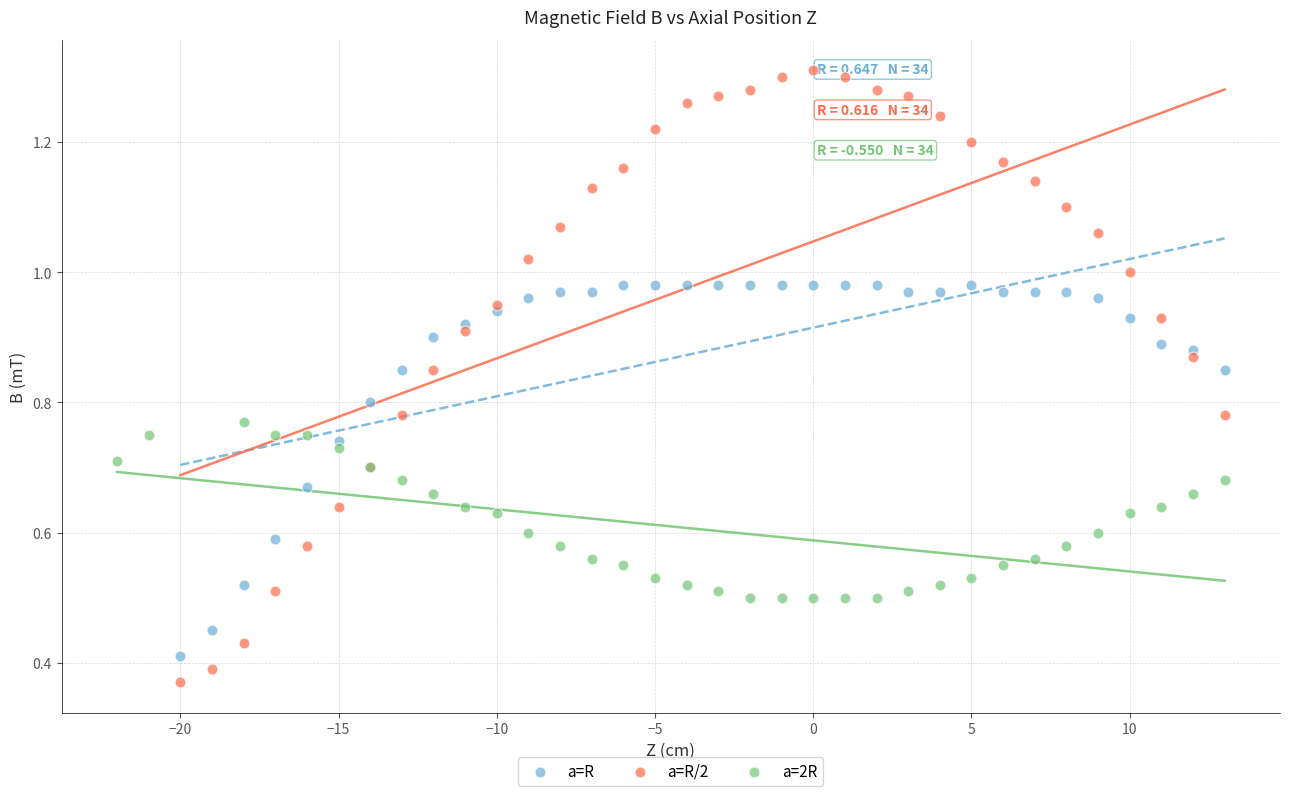

Which series has the largest Y range (max minus min)?

a=R/2